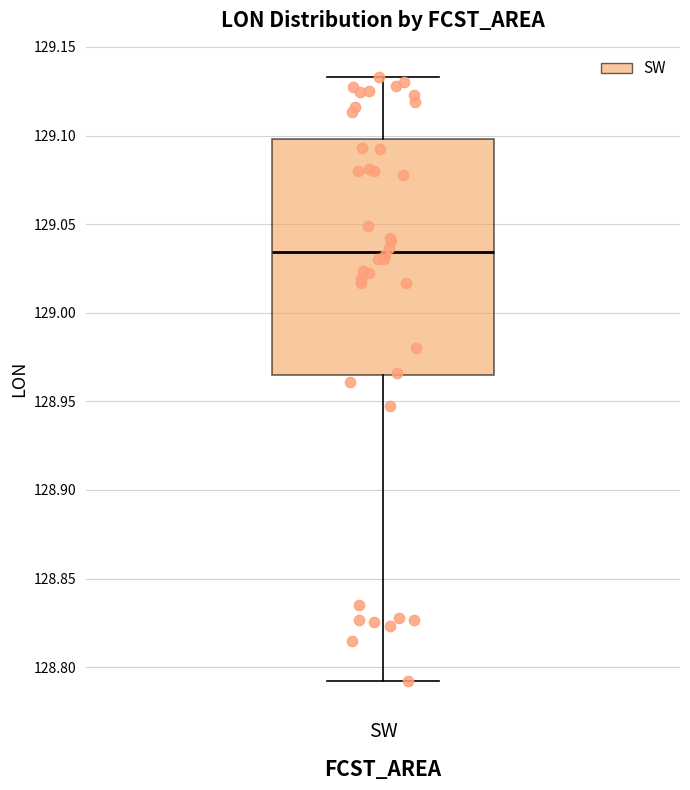

Transcribe this box plot: give where the median line is, the range the box spans, and where the two whiskers end, as read against the y-axis. The values are not printed on the chart, so give them approximately, as read against the axis.

median 129.035, box 128.965 to 129.100, whiskers 128.790 to 129.135